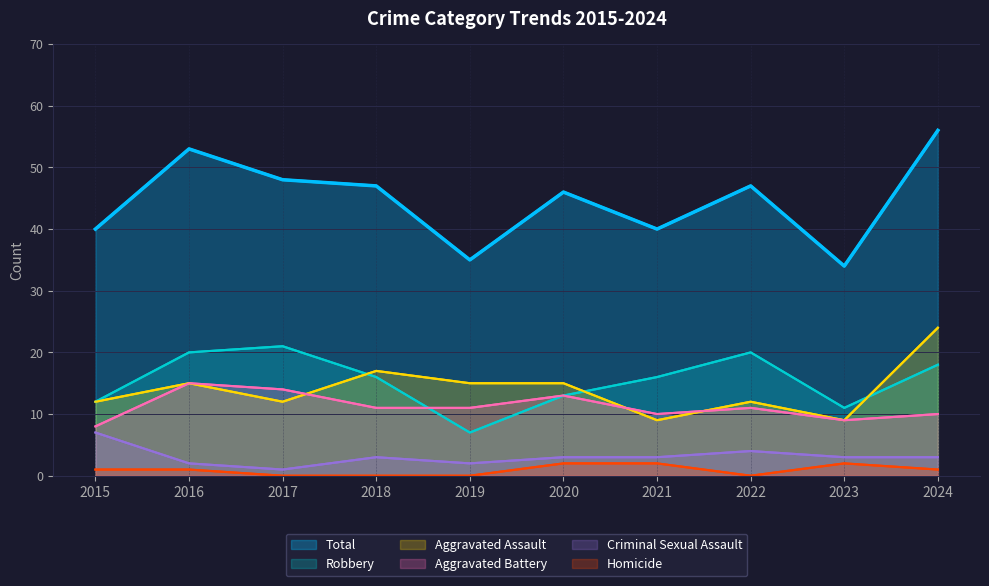

What is the value of the Robbery point at the 2nd from the left?

20